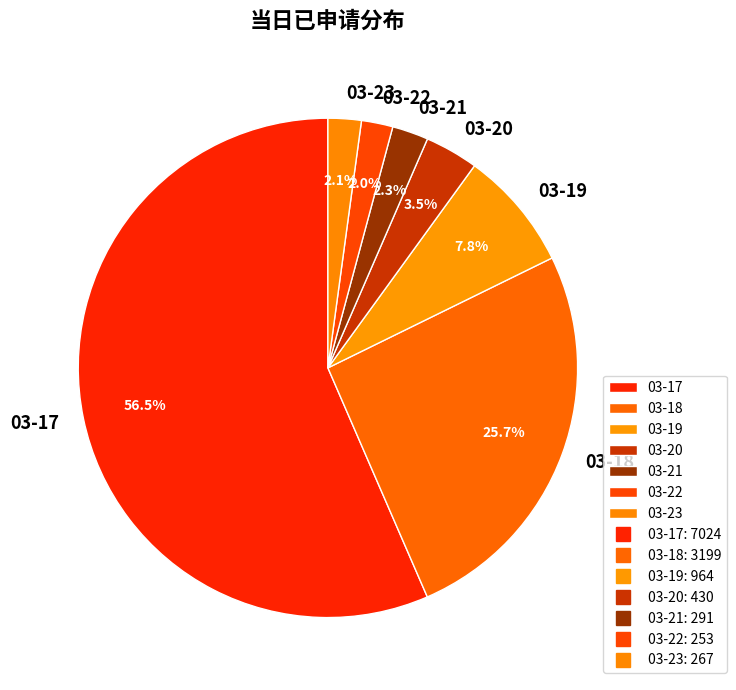

True or false: 03-23 accounts for 2% of the total.

True